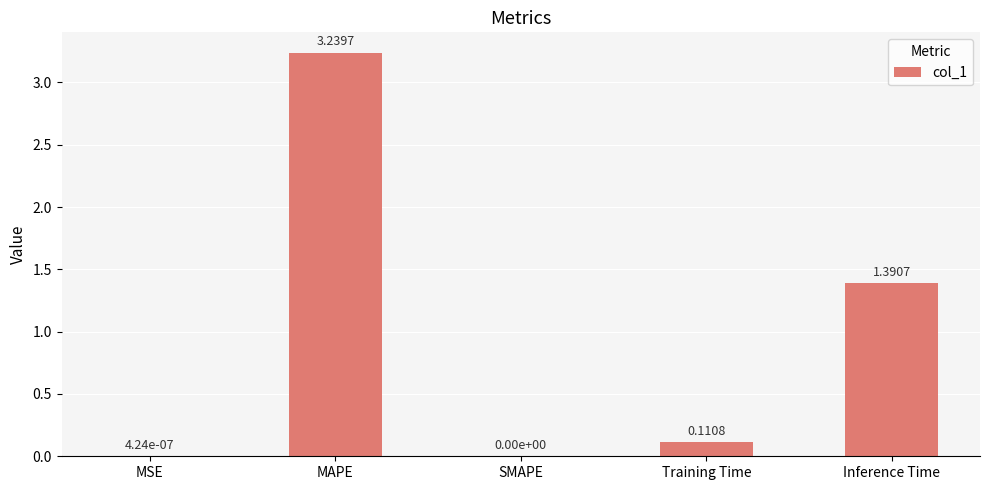

Is it true that the value at SMAPE is 0.0?

True